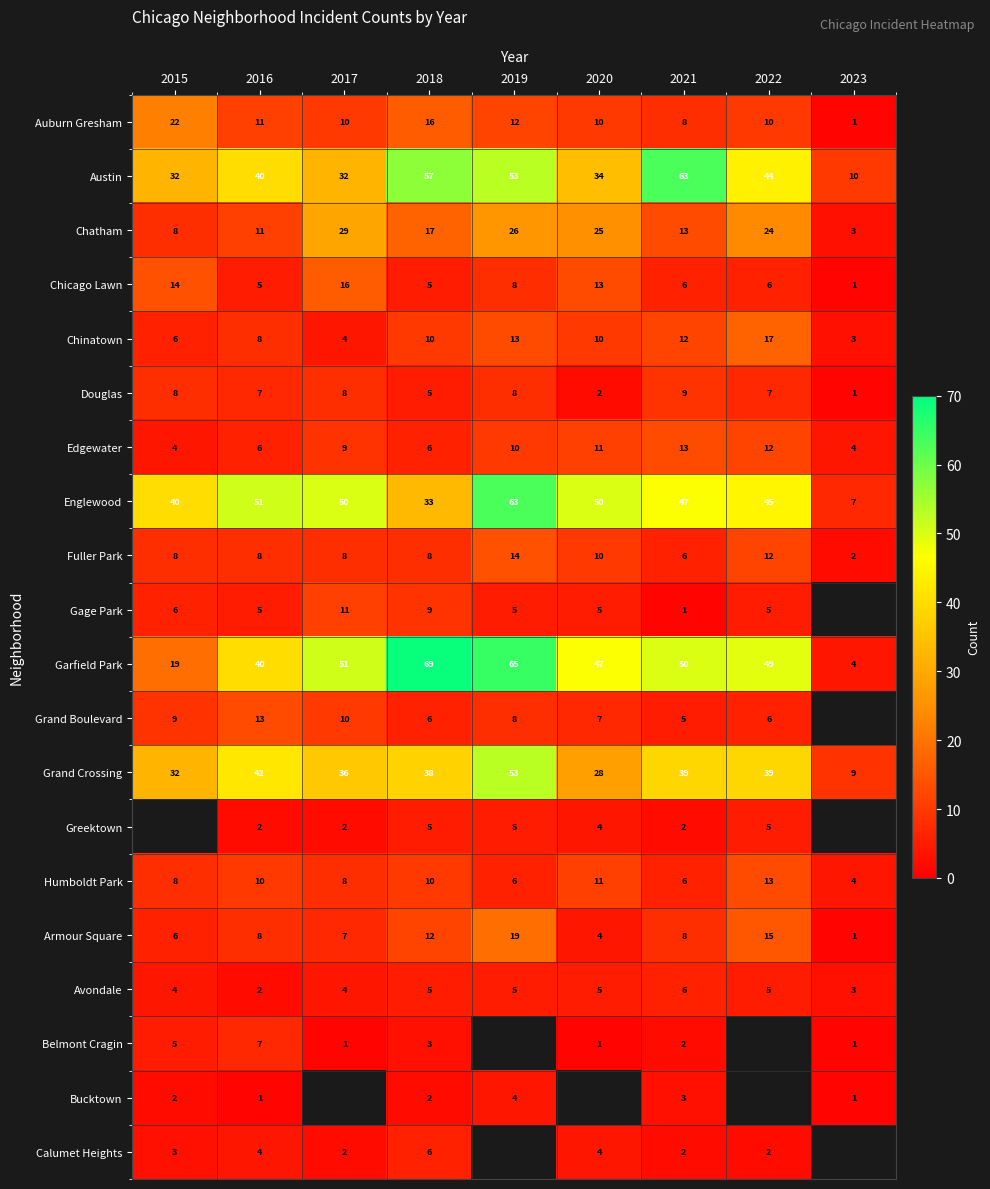

What is the minimum value for Edgewater?

4